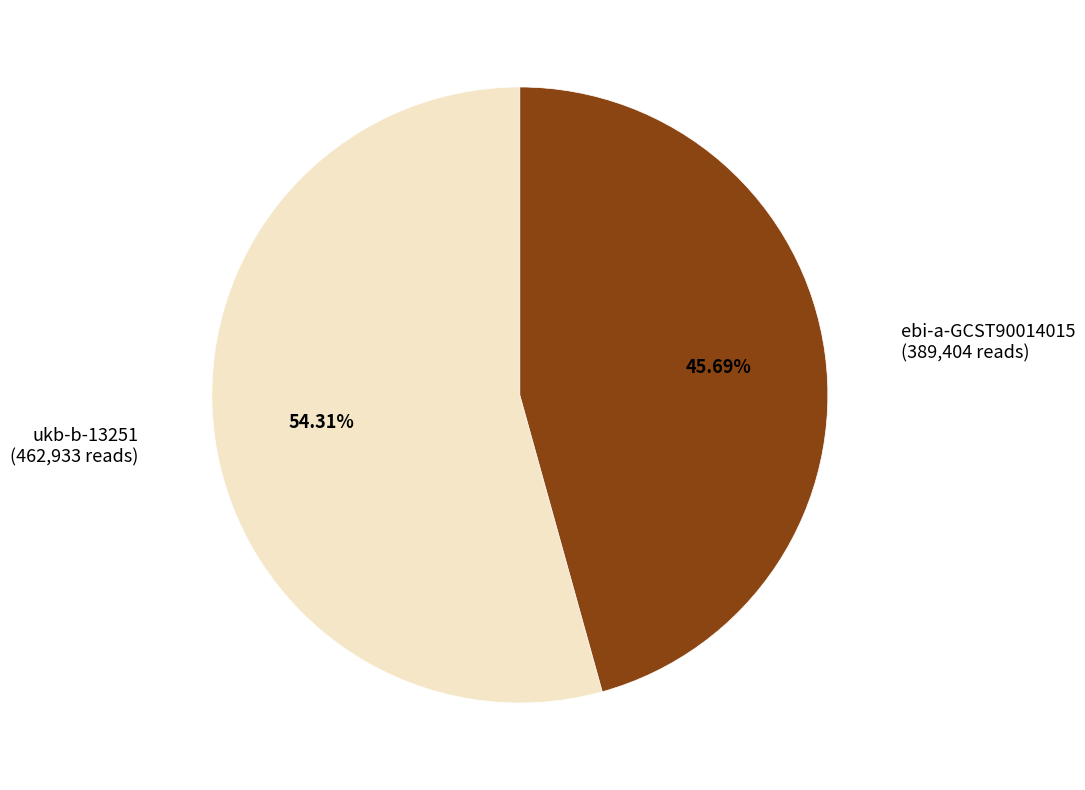

Does any single category account for the majority?

Yes